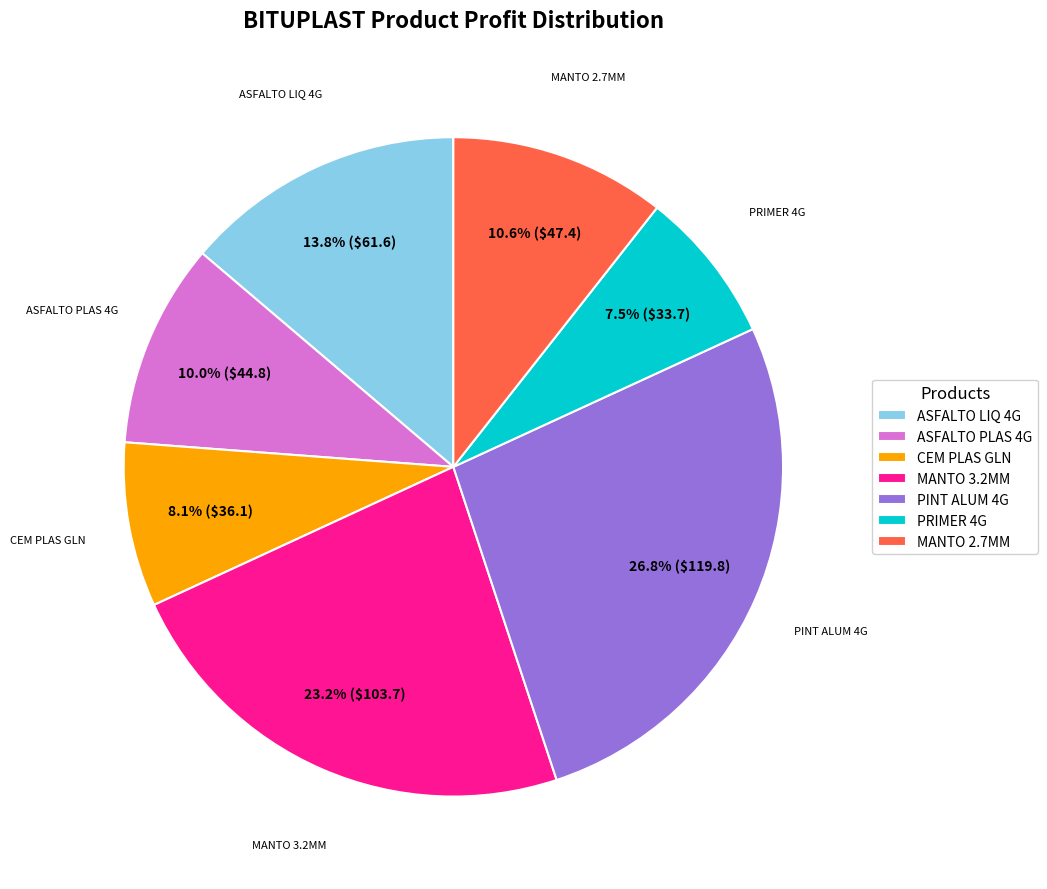

Combined, what portion of the pie is PINT ALUM 4G and MANTO 3.2MM?

50.0%